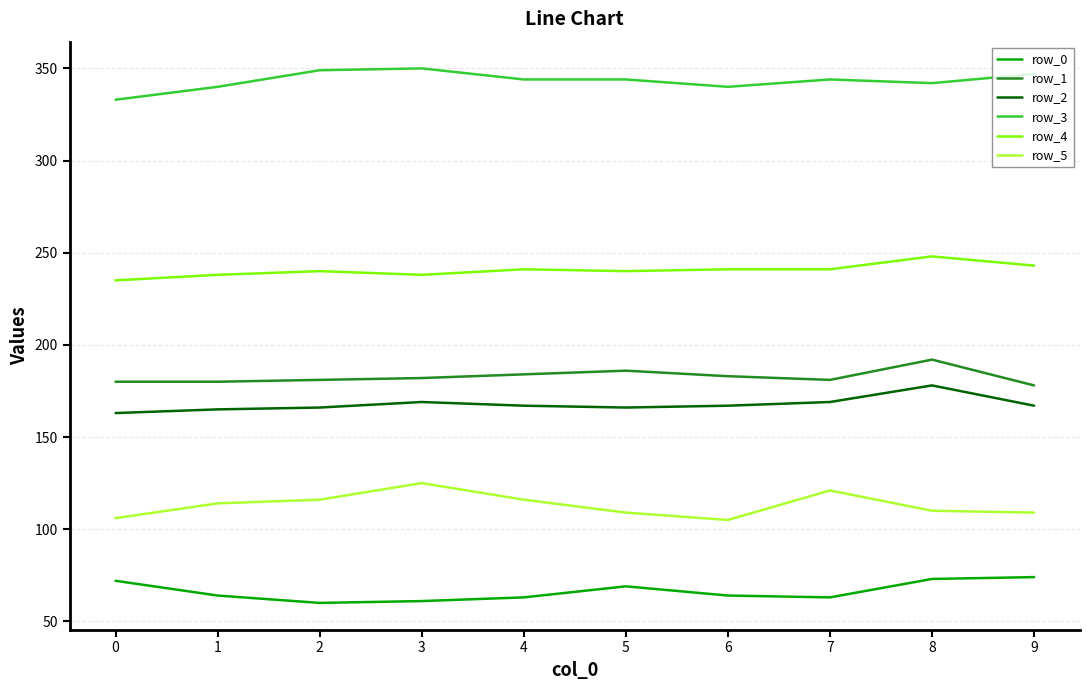

Rank the series at 2 from lowest to highest value.

row_0, row_5, row_2, row_1, row_4, row_3